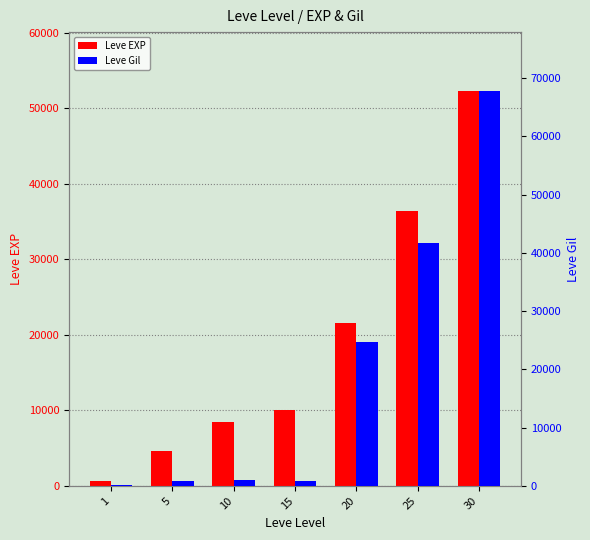

List the labels in order of Leve Gil value, largest first.

30, 25, 20, 10, 15, 5, 1